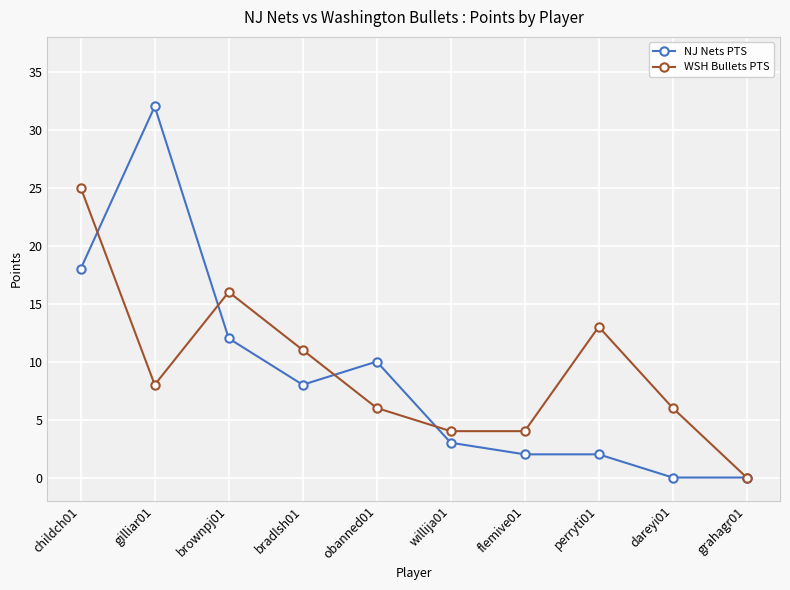

Reading left to right, transcribe all the data shown in this chart.

NJ Nets PTS: childch01=18	gilliar01=32	brownpj01=12	bradlsh01=8	obanned01=10	willija01=3	flemive01=2	perryti01=2	dareyi01=0	grahagr01=0
WSH Bullets PTS: childch01=25	gilliar01=8	brownpj01=16	bradlsh01=11	obanned01=6	willija01=4	flemive01=4	perryti01=13	dareyi01=6	grahagr01=0